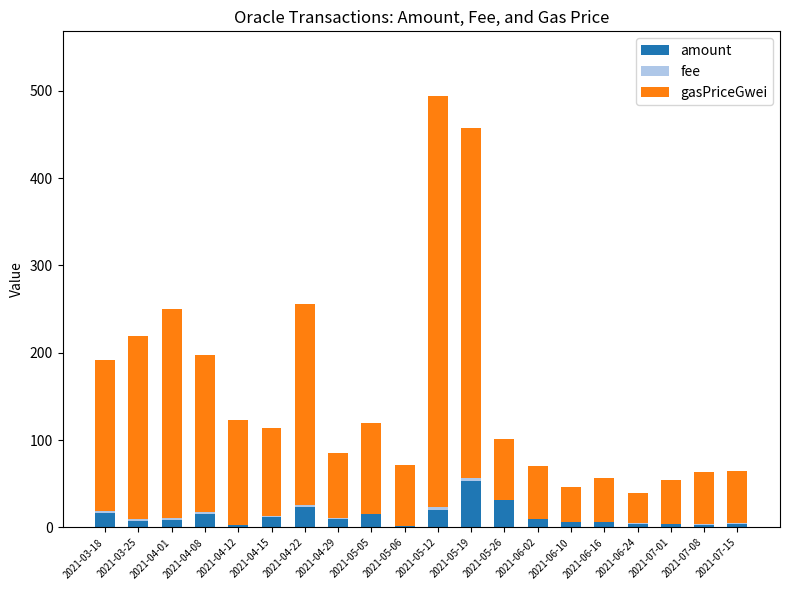

Which category has the highest value in the amount series?

2021-05-19